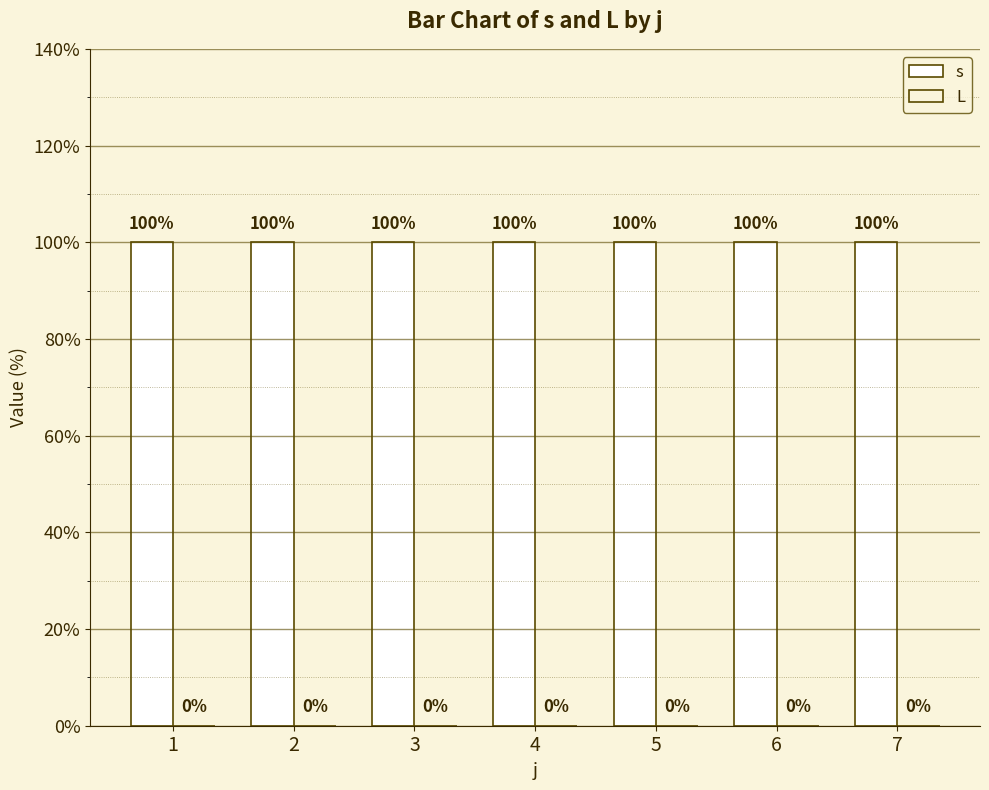

At which category is the sum across all series the highest?

1